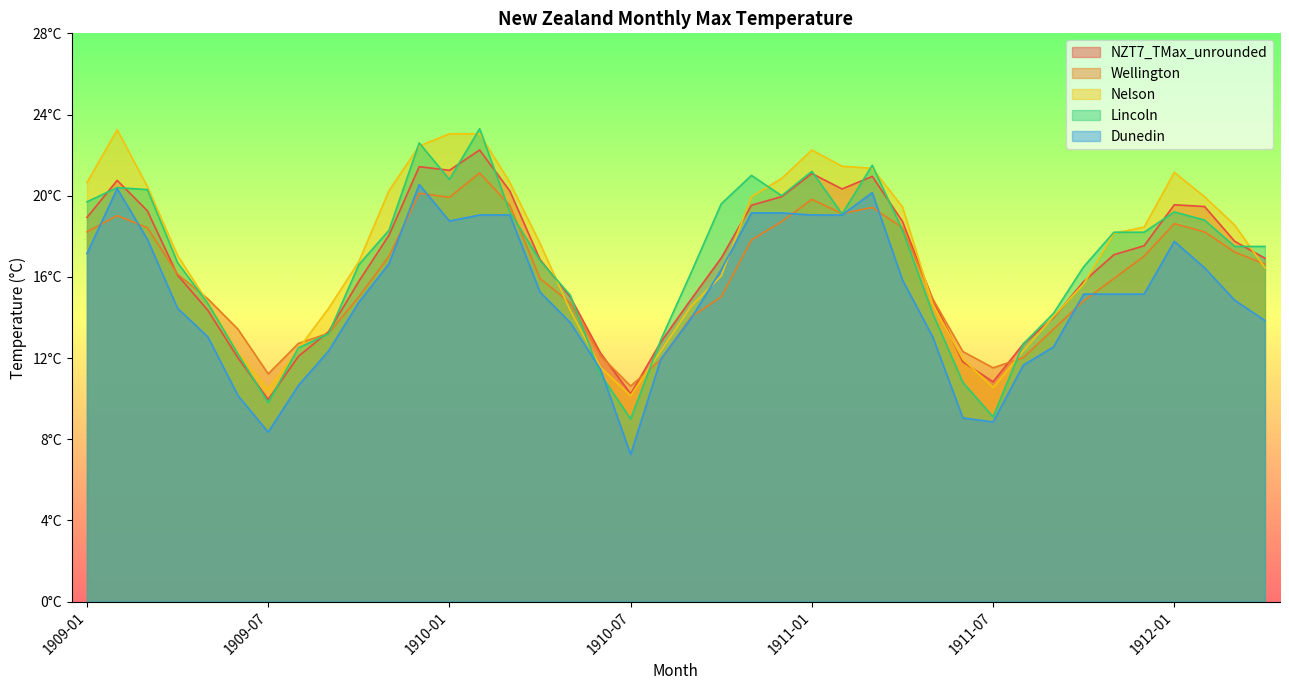

How many data points does each series have?

40